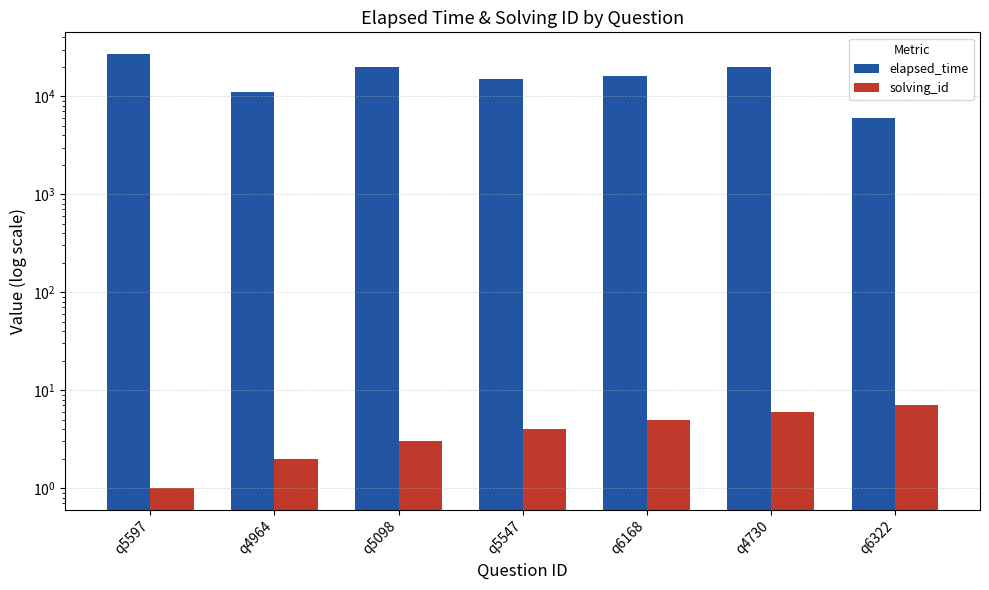

What is the greatest value displayed?

27000